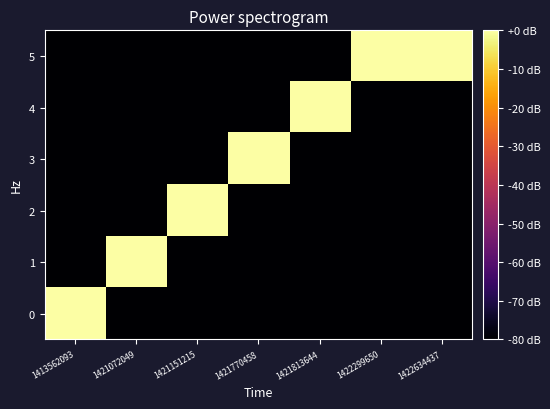

What is the smallest value displayed?

-80